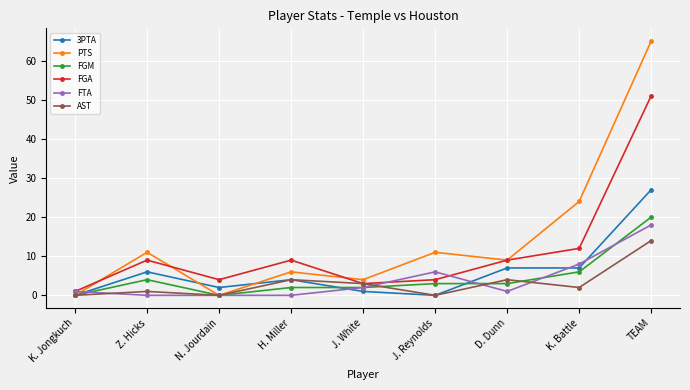

The value of AST at J. Reynolds is 0. True or false?

True